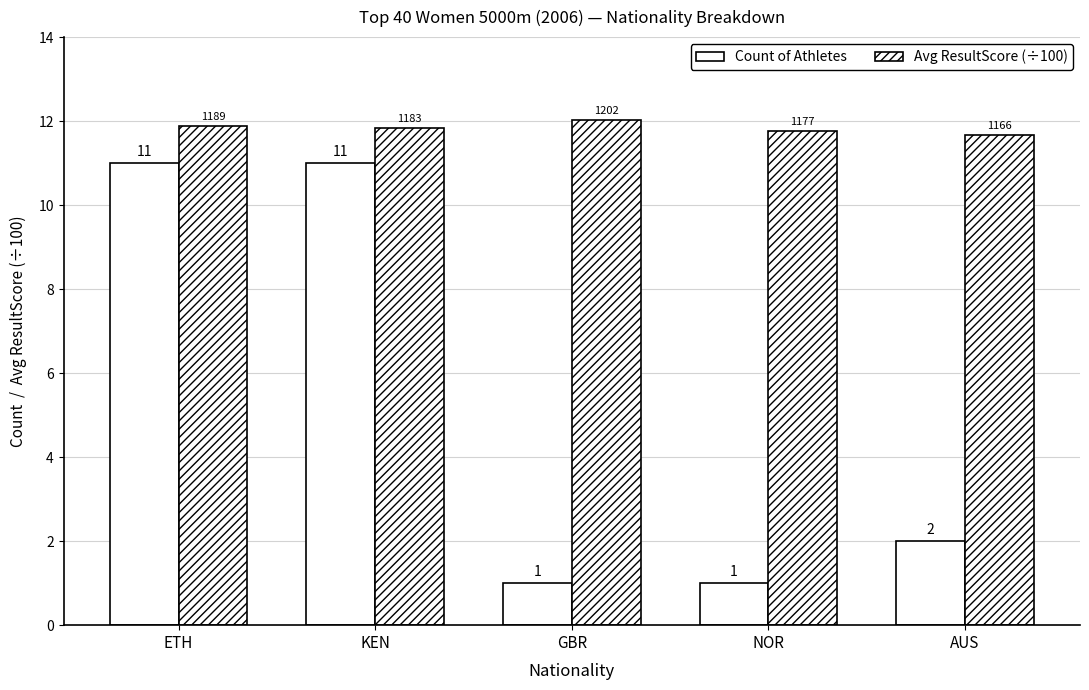

Does the chart contain any negative values?

No